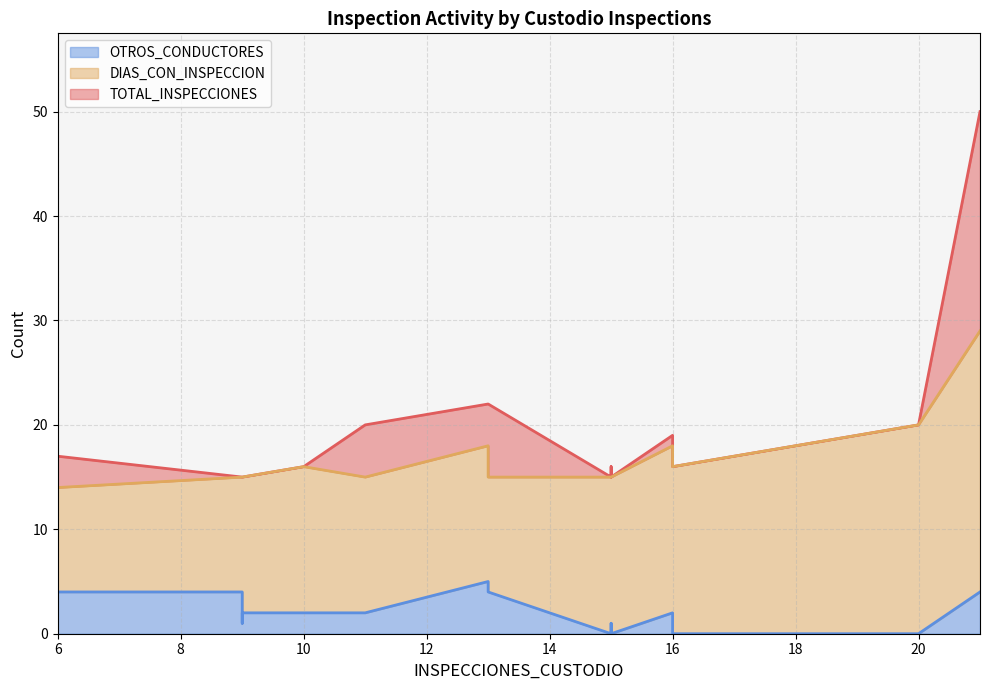

How many interior local valleys does the OTROS_CONDUCTORES series have?

4